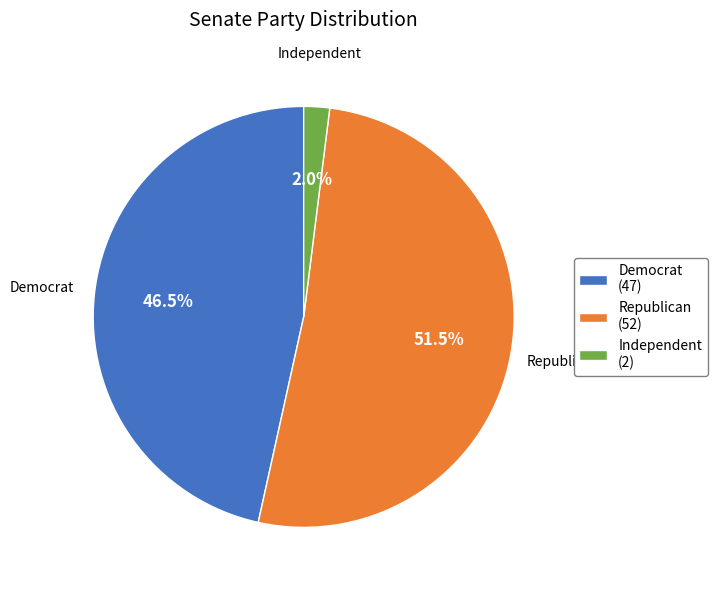

To the nearest percent, what is the difference between the largest and smallest slice percentages?

50%